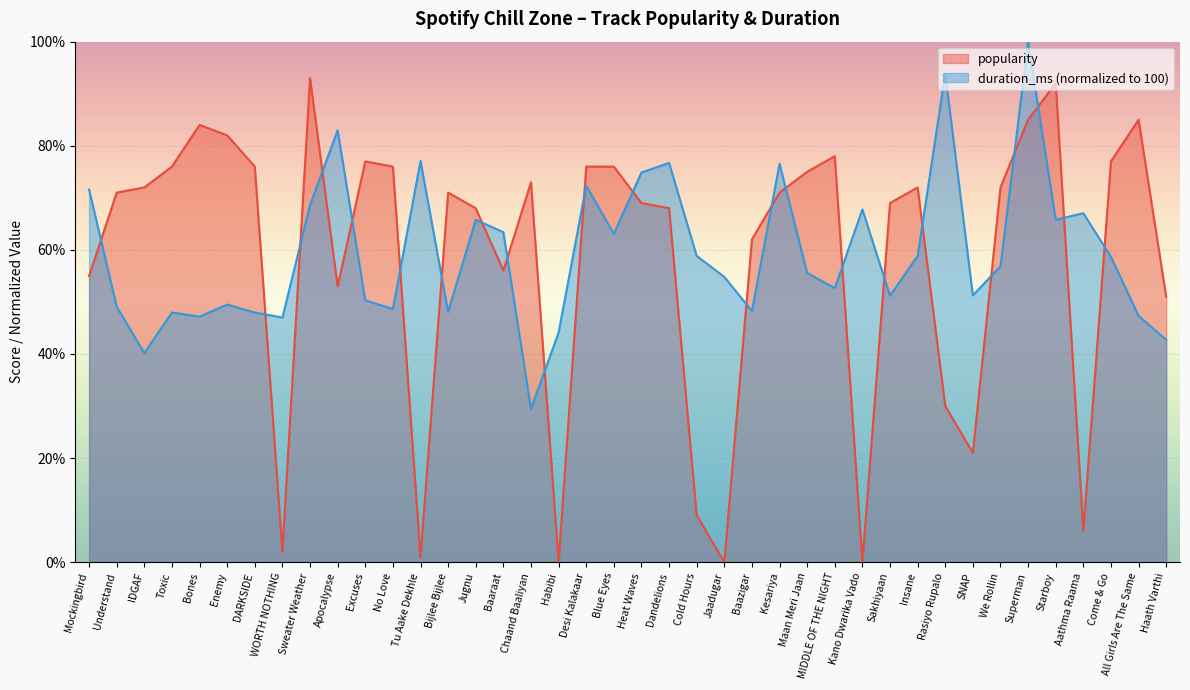

True or false: popularity and duration_ms intersect in this chart.

True